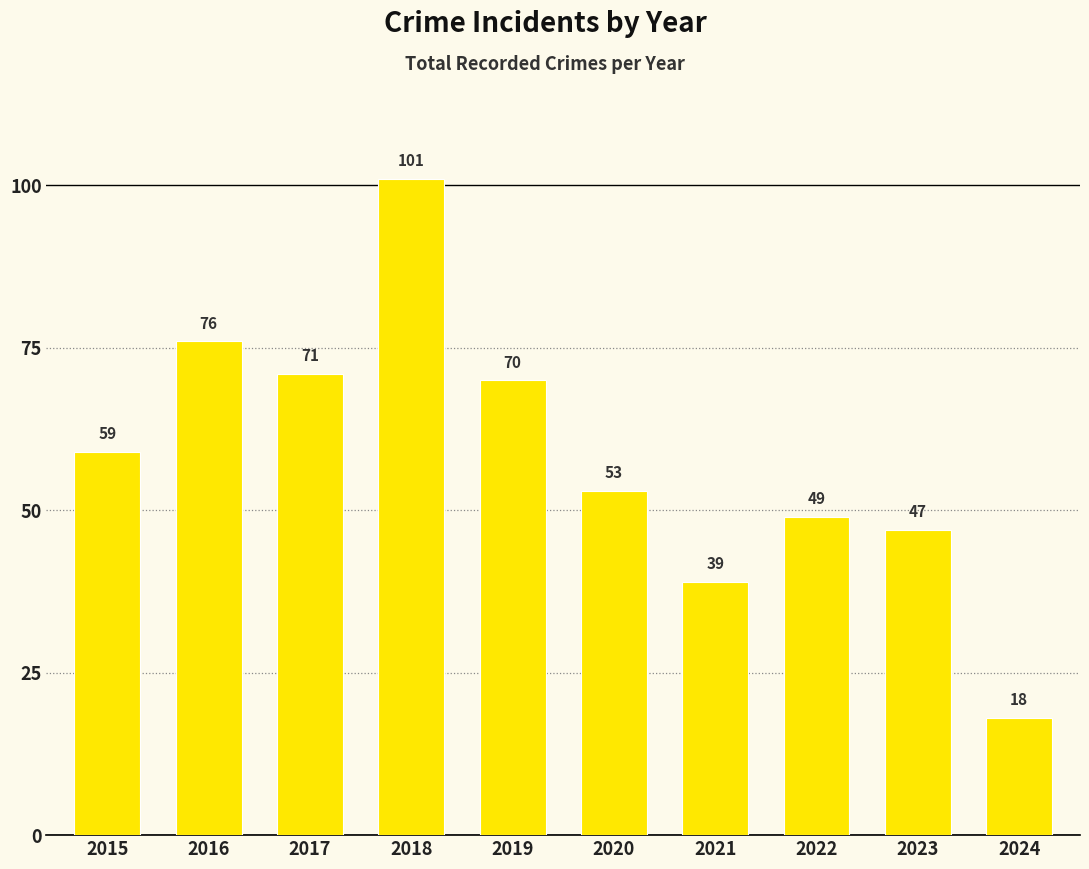

What is the average value?

58